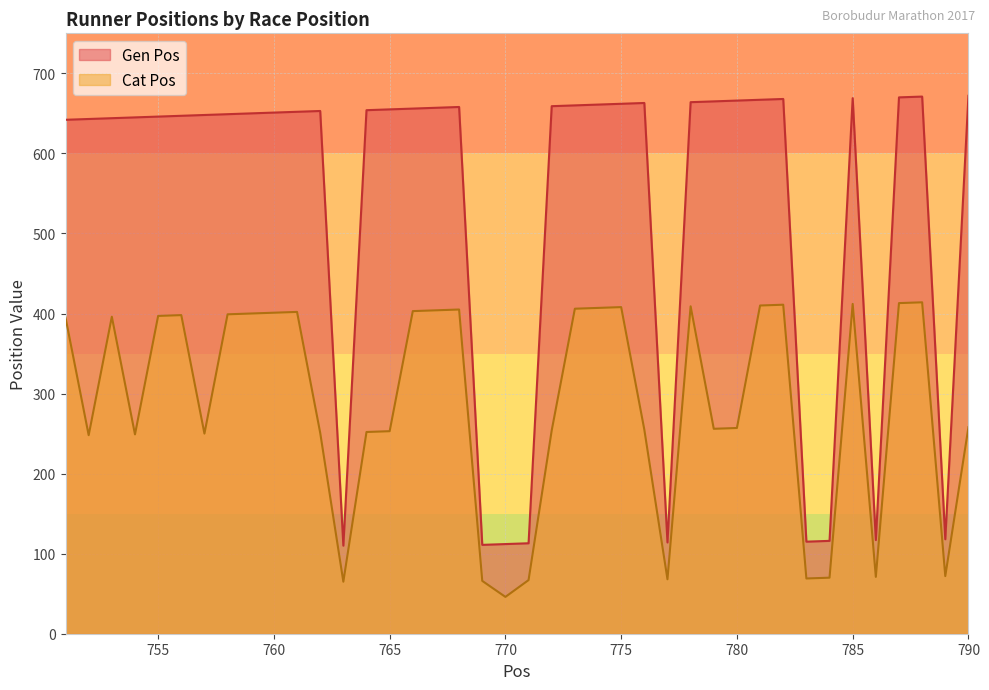

At which category does Cat Pos reach its first local peak?

753